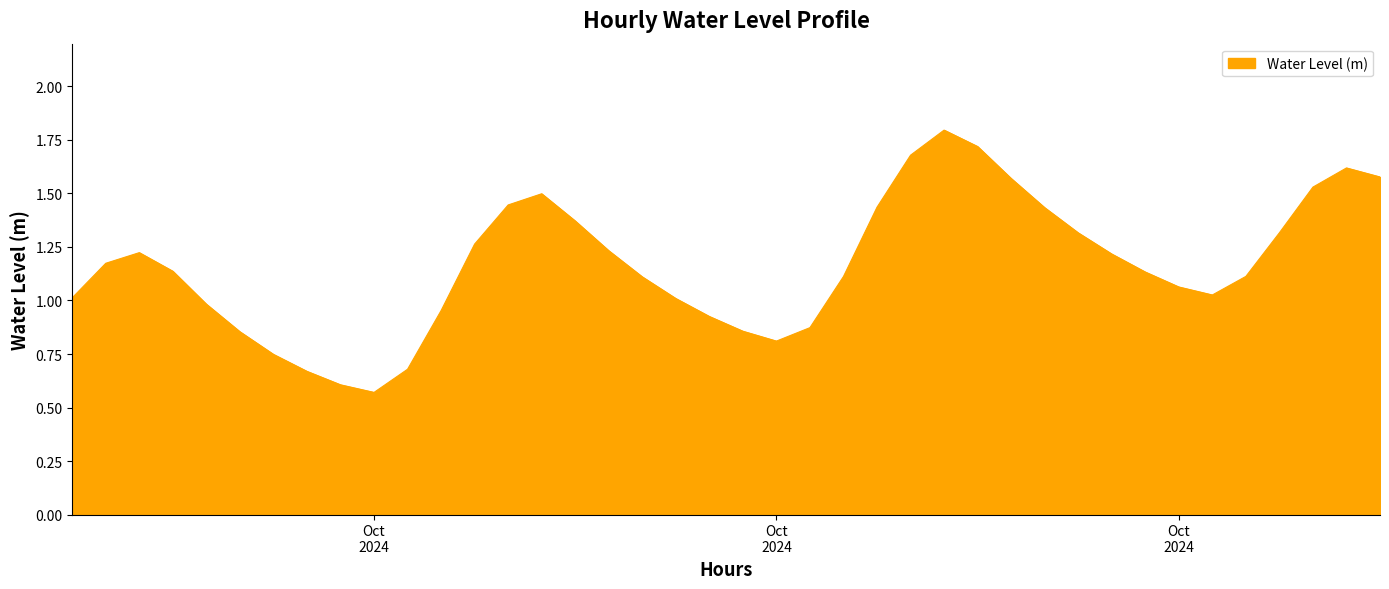

What is the greatest value displayed?

1.8